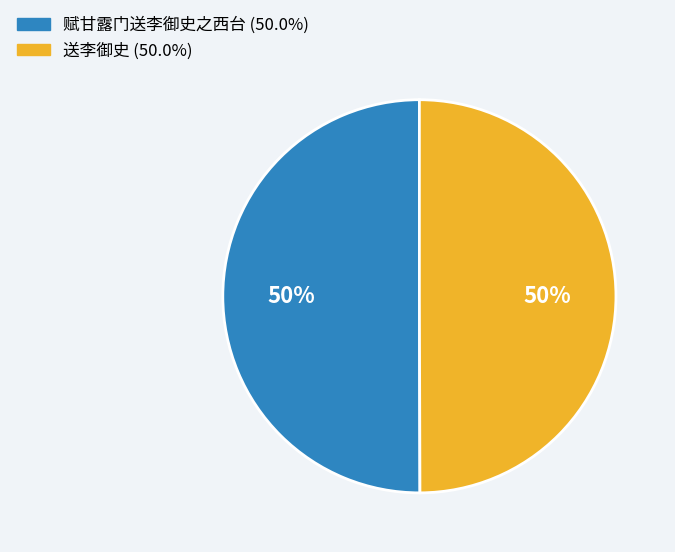

To the nearest percent, what portion does 赋甘露门送李御史之西台 represent?

50%